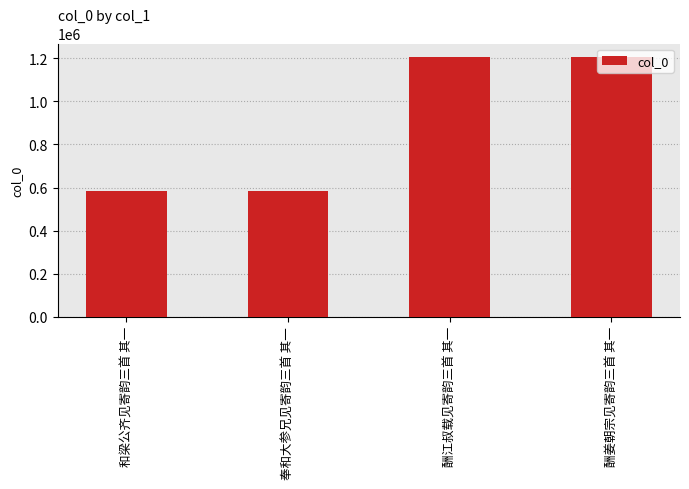

Where does the data first go above 1209197?

酬江叔载见寄韵三首 其一